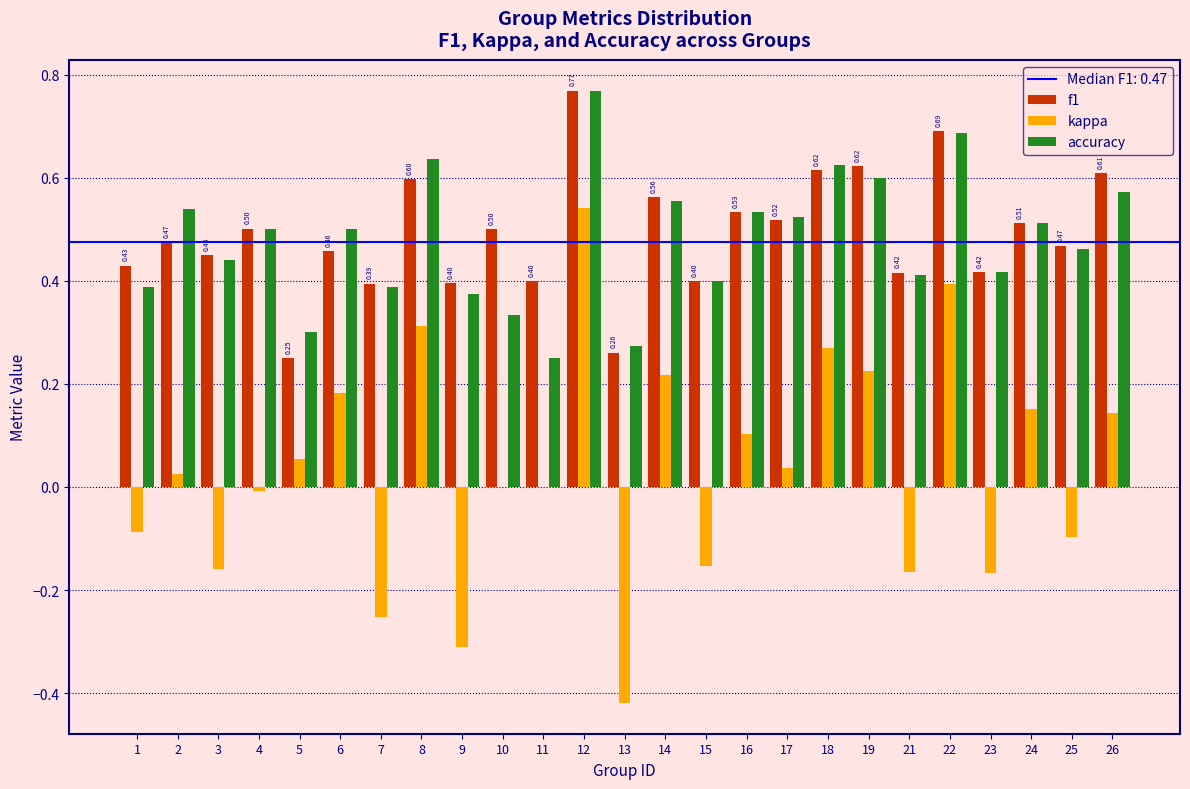

What is the total value across all series at 6?

1.1